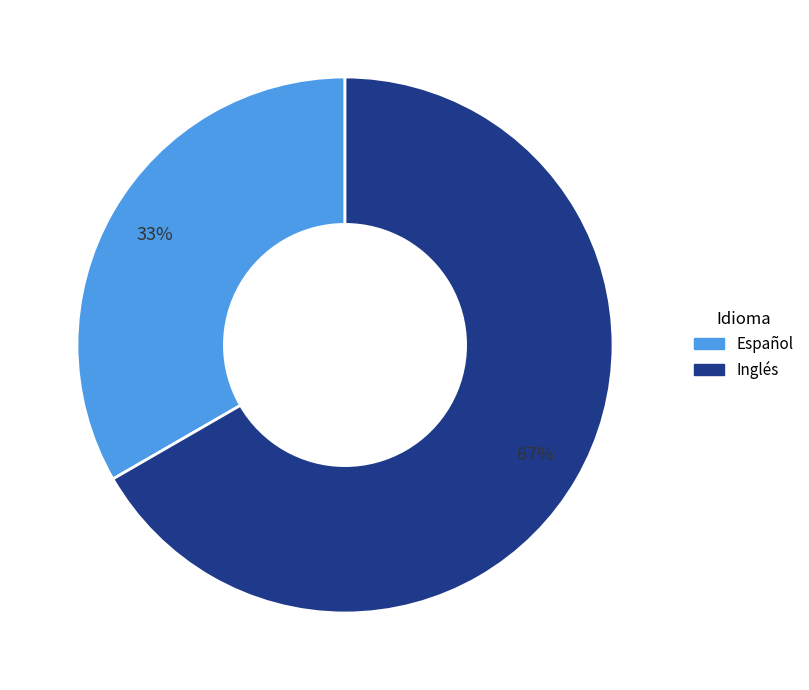

Between Español and Inglés, which is larger?

Inglés